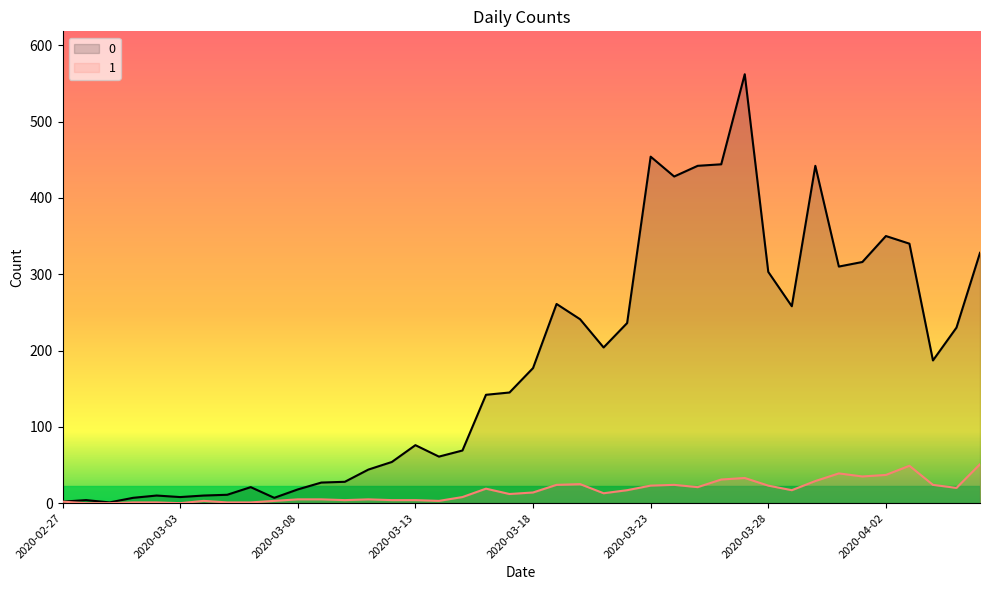

How many values in the 0 series are below 177?

20